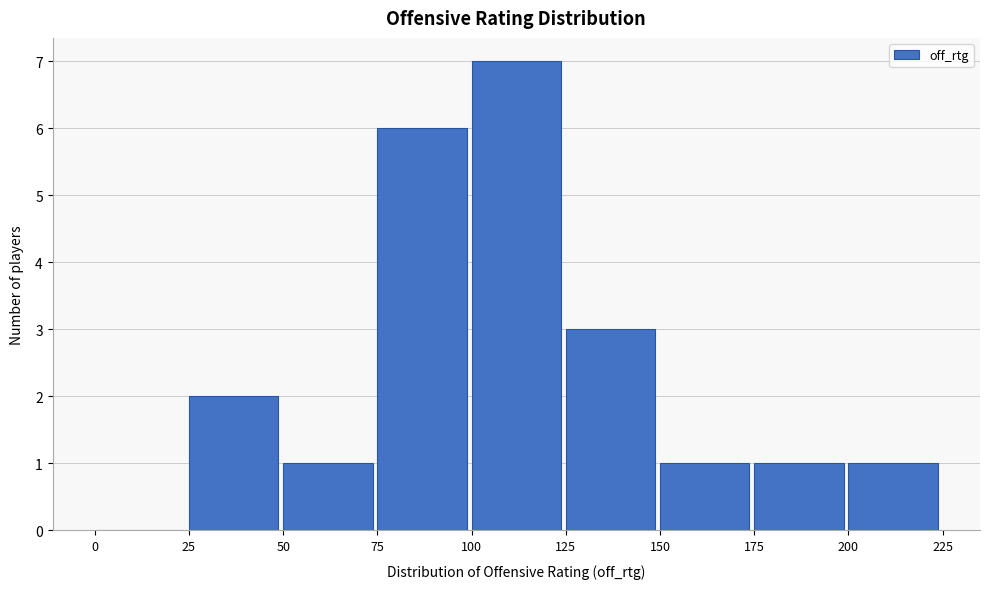

What is the height of the bar covering 50 to 75 on the x-axis? The values are not printed on the chart, so give them approximately, as read against the axis.

1